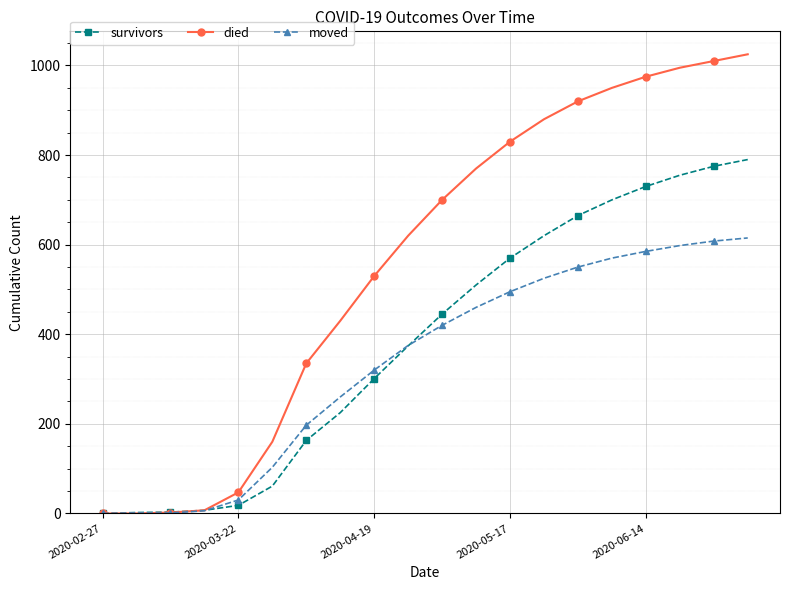

What is the value of the died point at the 12th from the left?

770